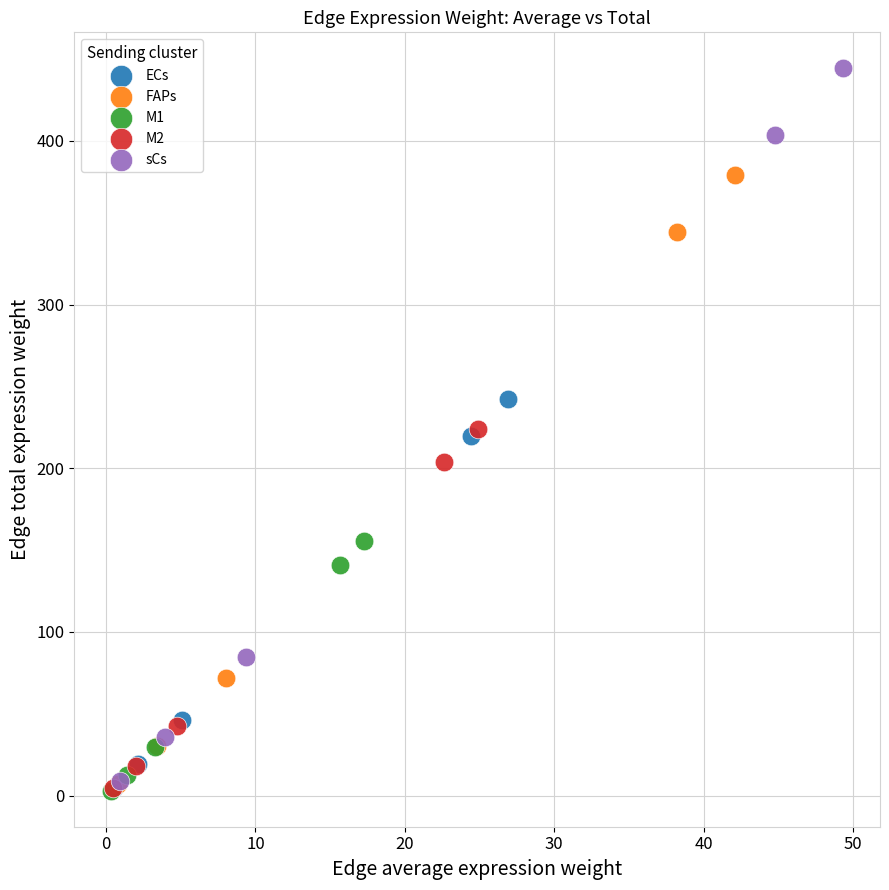

Which series has the largest Y range (max minus min)?

sCs